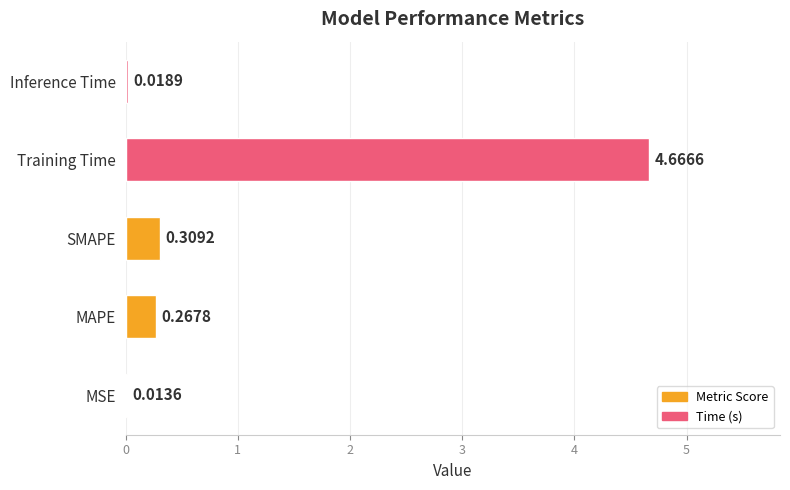

Where is the data nearest to the value 2?

SMAPE